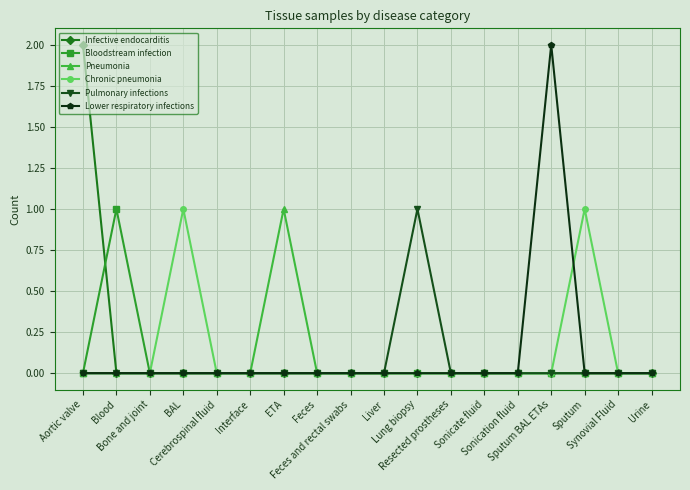

Which category has the highest value in the Pulmonary infections series?

Lung biopsy